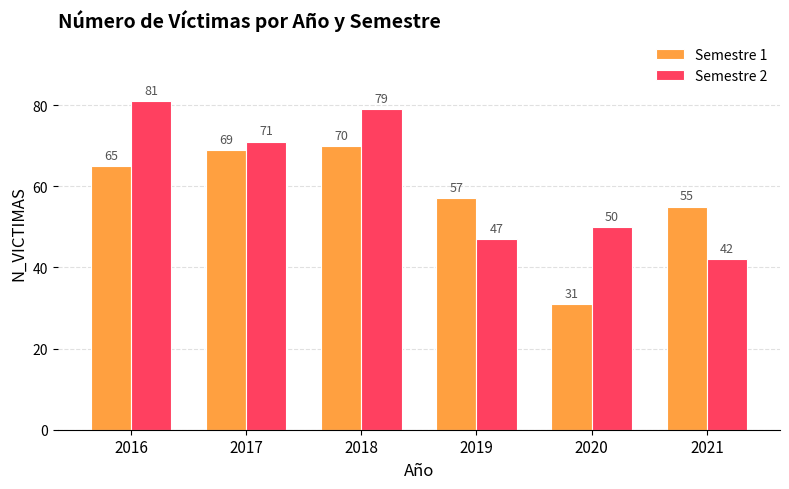

What is the difference between the Semestre 2 values at 2019 and 2018?

32